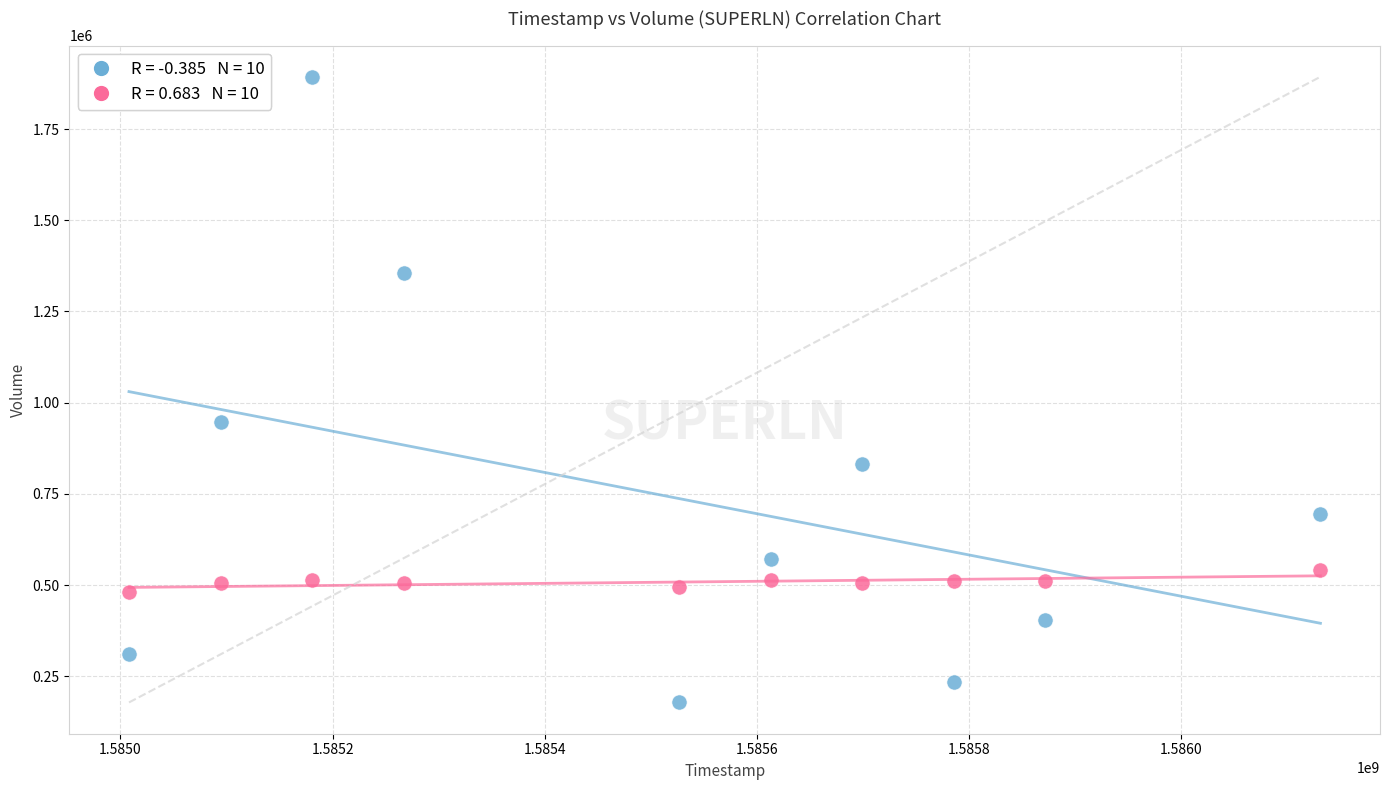

Across all series, what Y value is closest to 1035700?

945600